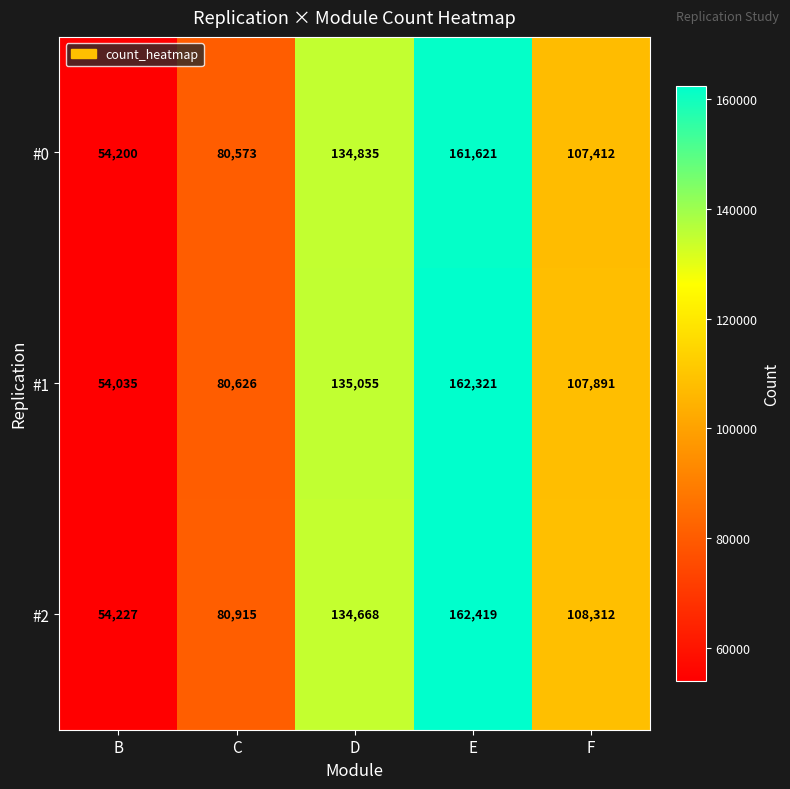

Which series changed the most between C and E?

#1